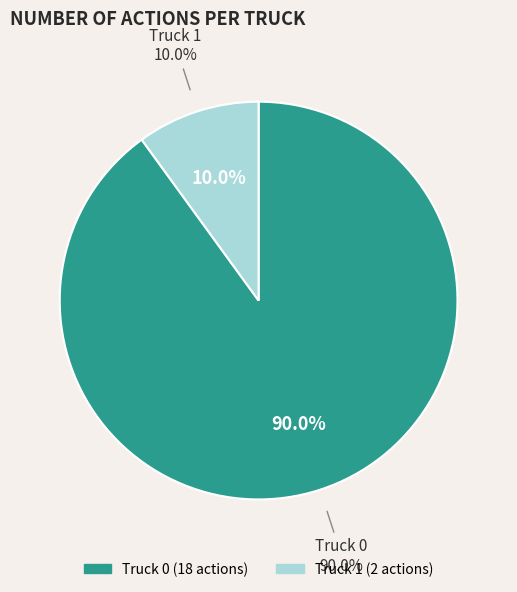

How many slices are in this pie chart?

2